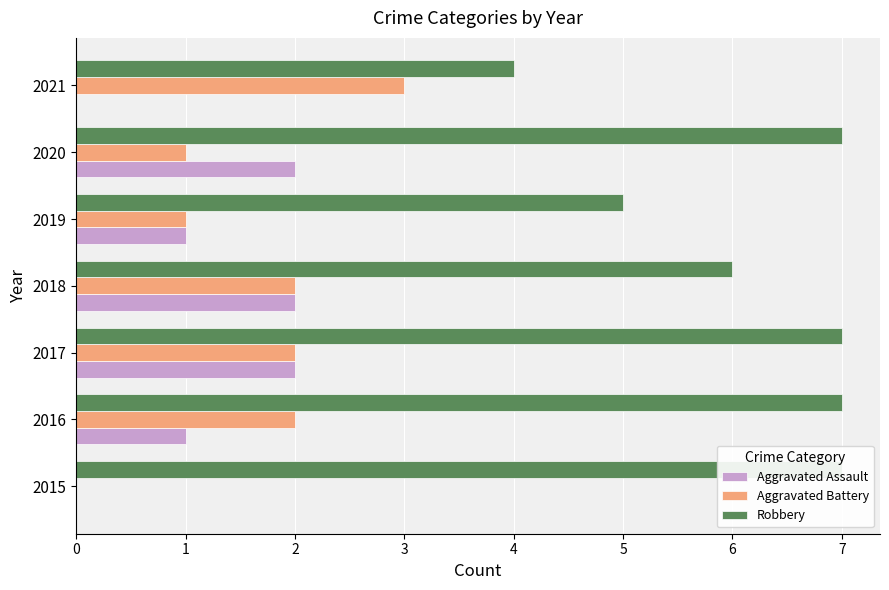

How many data points in Aggravated Battery are above 2?

1